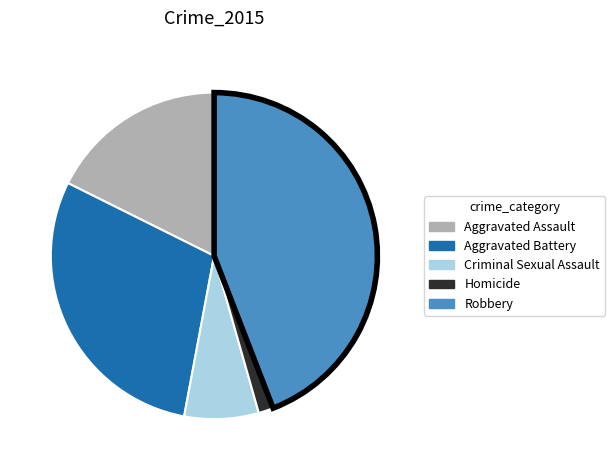

Does any single category account for the majority?

No